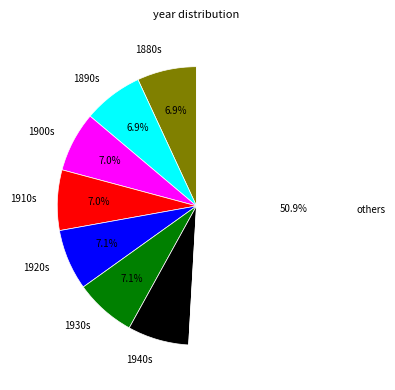

Which category has the biggest portion of the pie?

others